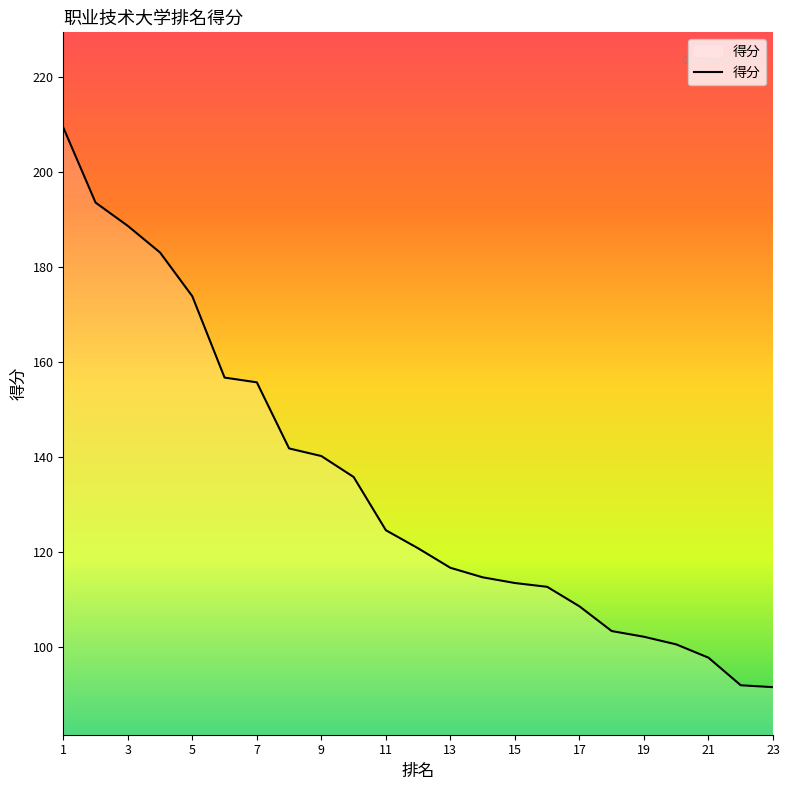

Does the chart have visible grid lines?

No